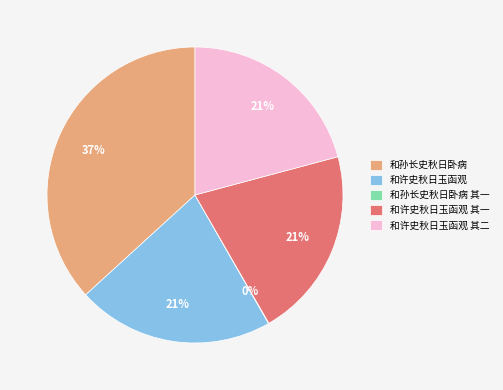

Is 和许史秋日玉函观 the majority of the pie?

No